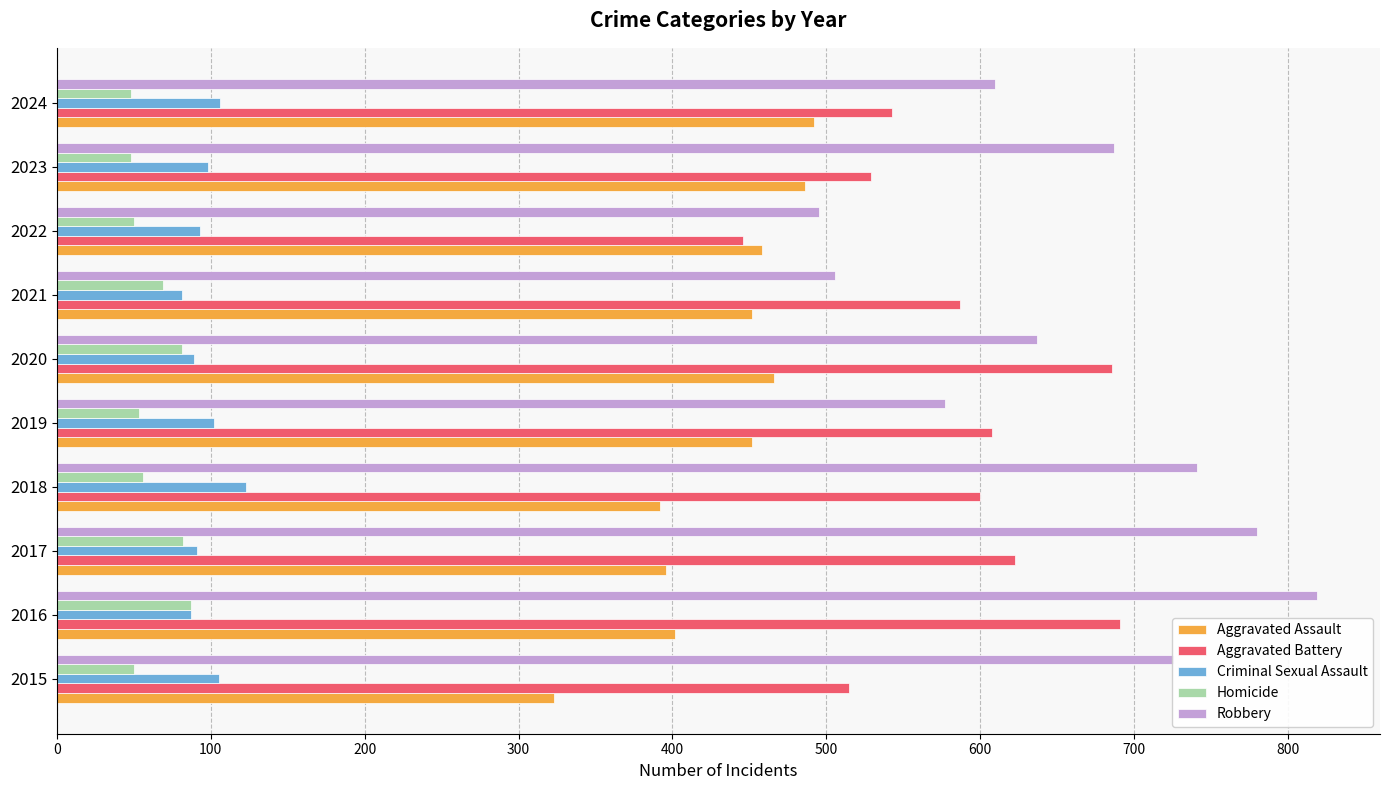

At which category is the sum across all series the highest?

2016